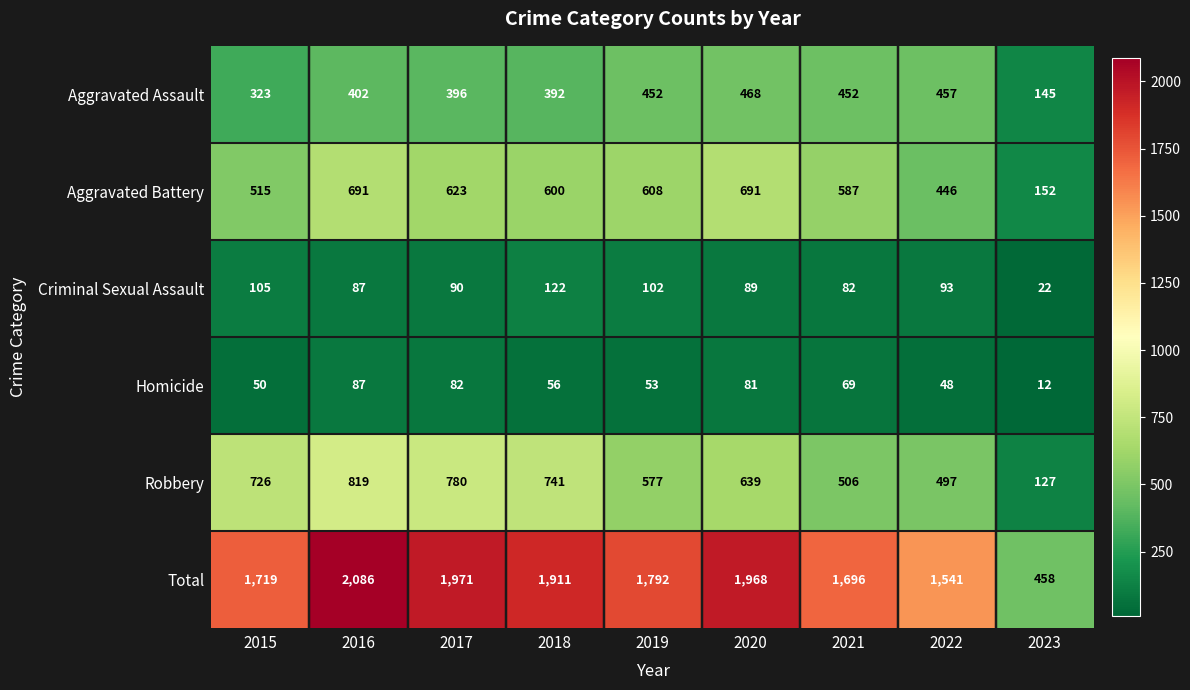

What value does the Total series have at 2019?

1792